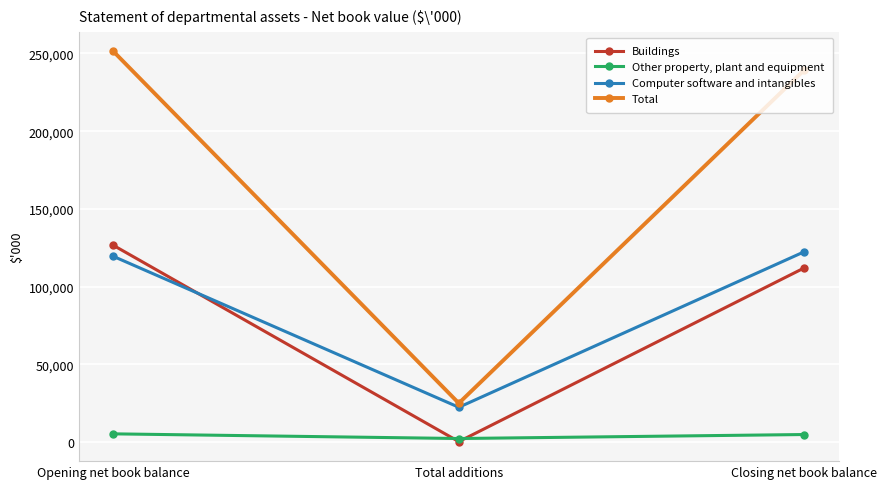

The Computer software and intangibles series shows 37776 at Closing net book balance. True or false?

False